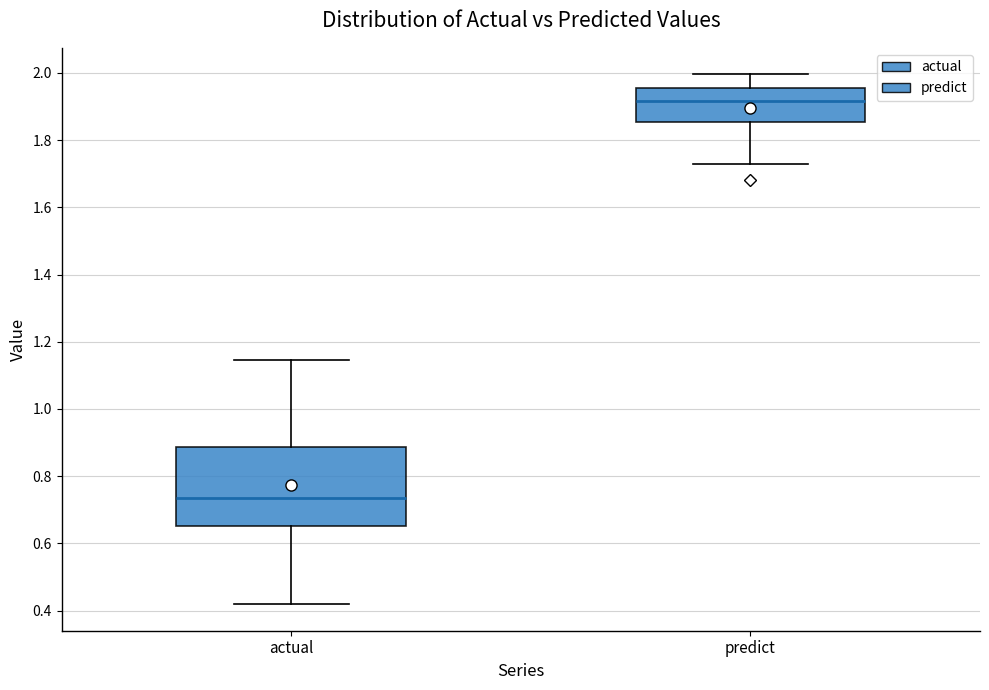

Comparing the boxes themselves (not the whiskers), which one is the tallest?

actual